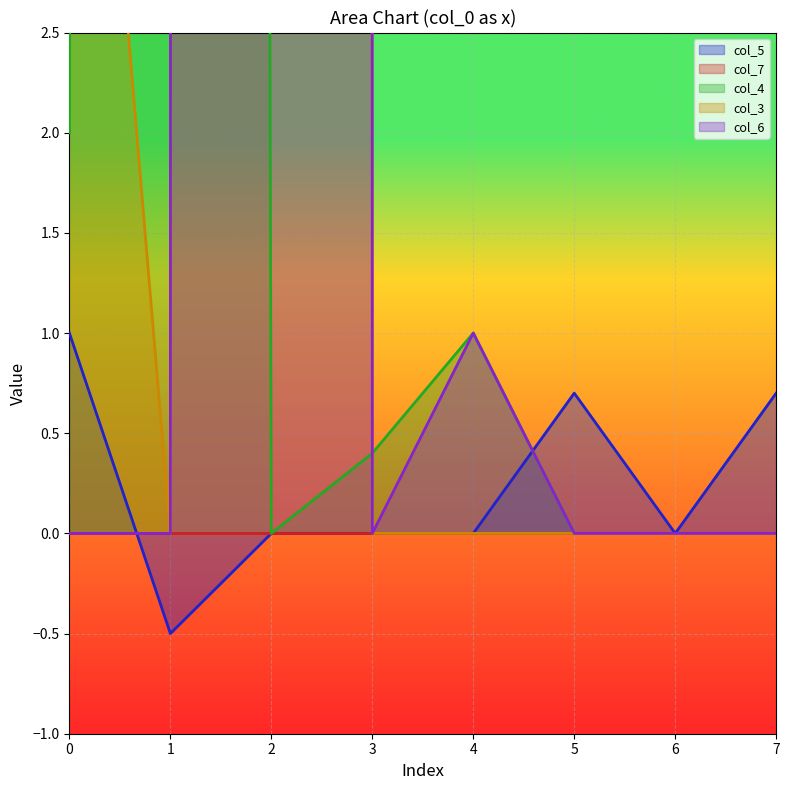

How many values in the col_5 series are below 0?

1